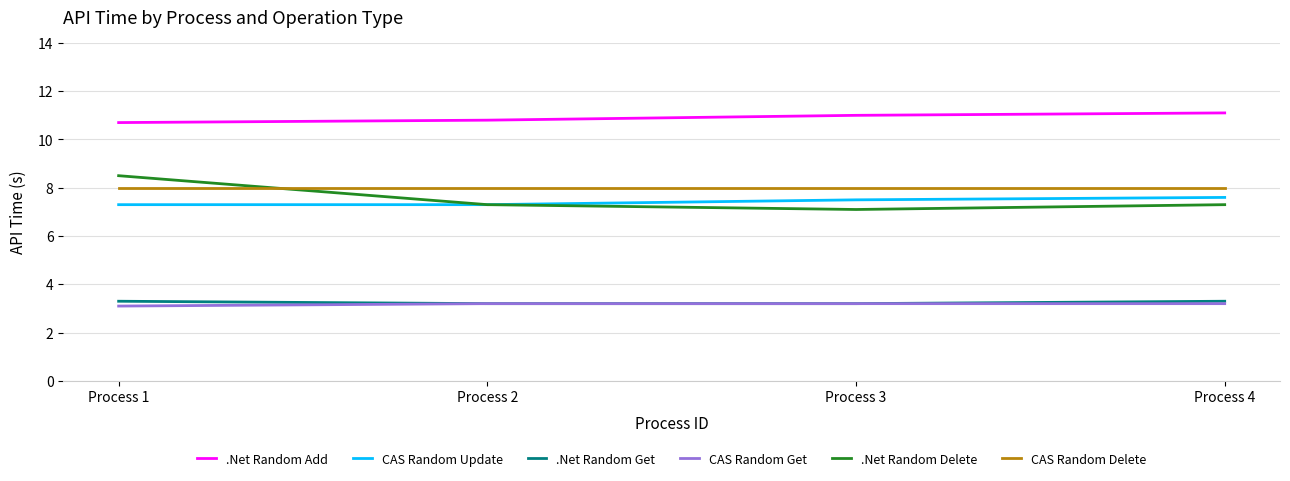

What is the highest value of the .Net Random Delete series?

8.5